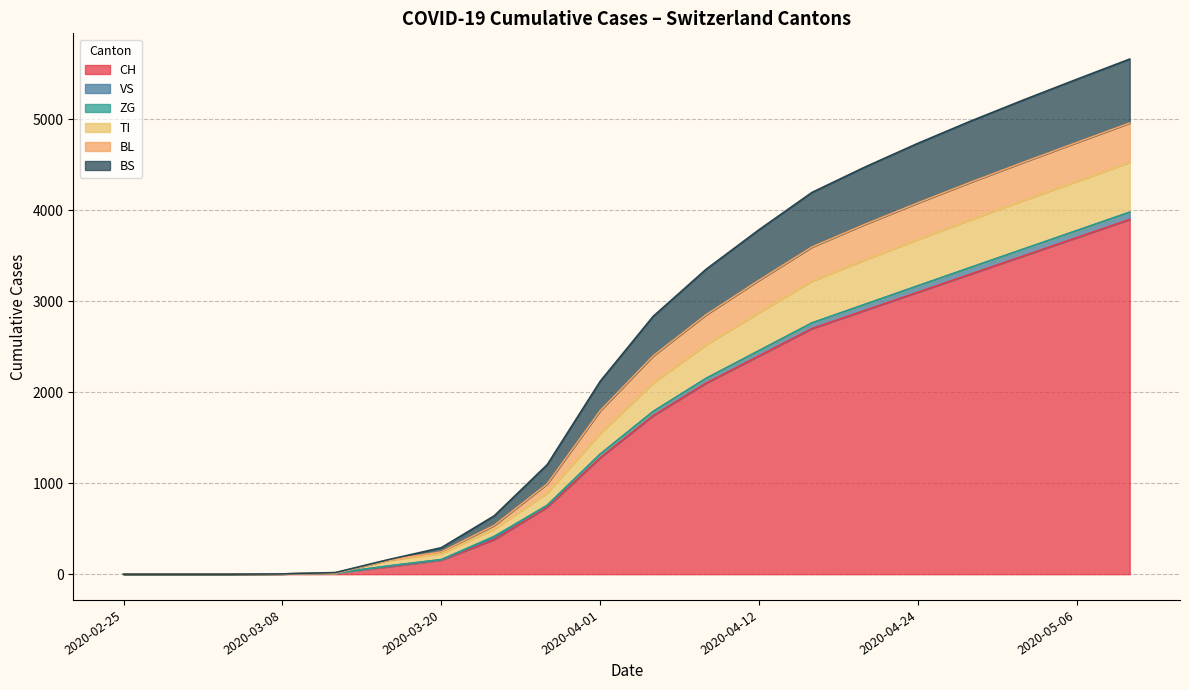

What is the highest value of the CH series?

3900